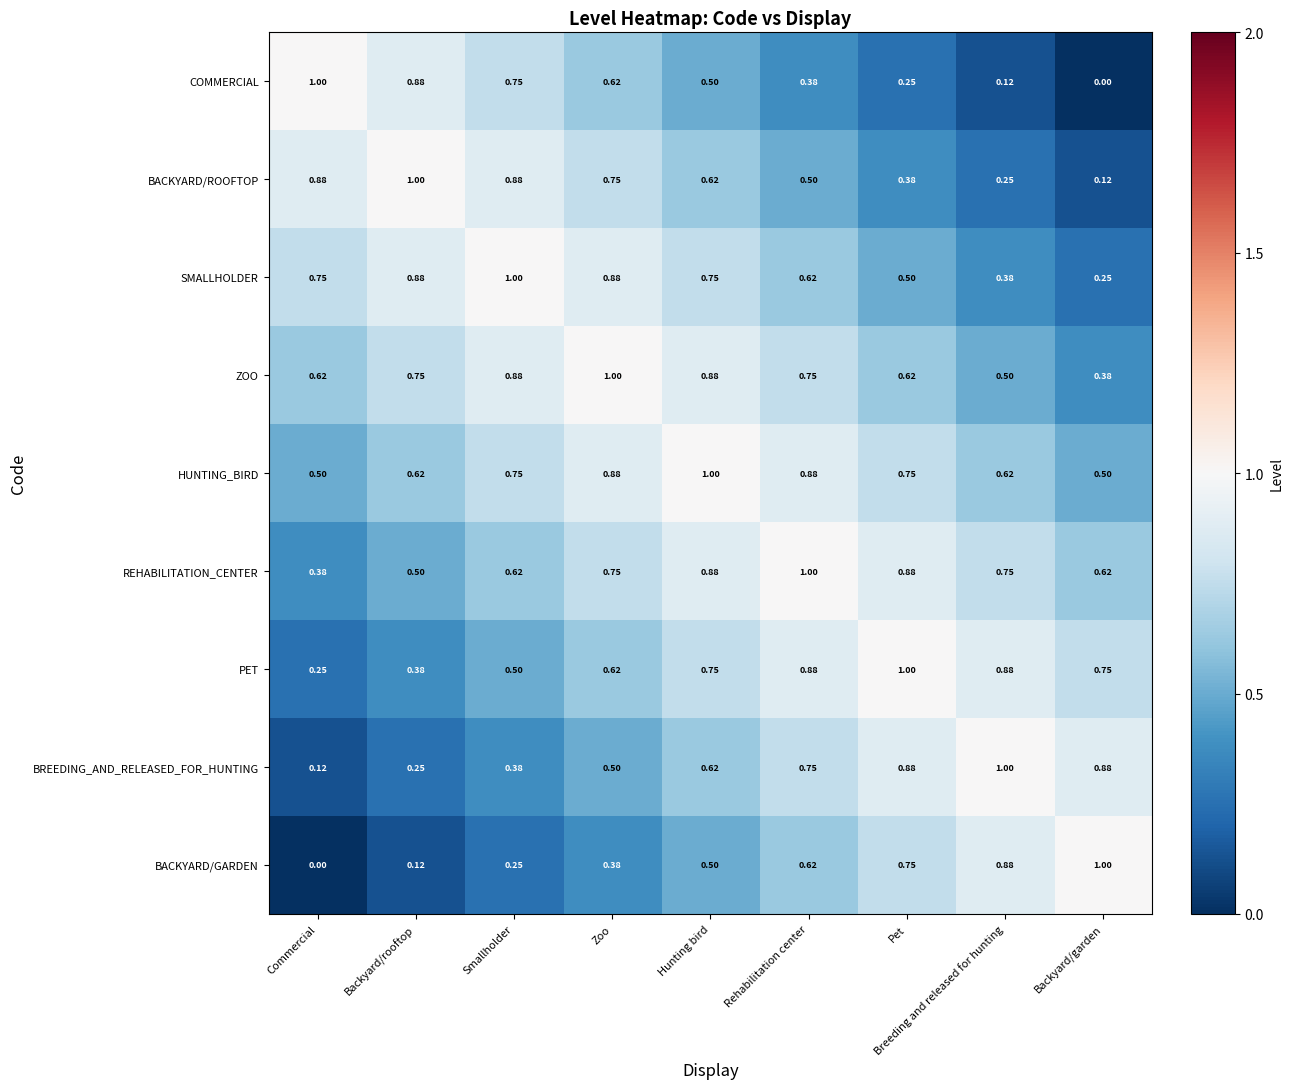

List the labels in order of BACKYARD/GARDEN value, smallest first.

Commercial, Backyard/rooftop, Smallholder, Zoo, Hunting bird, Rehabilitation center, Pet, Breeding and released for hunting, Backyard/garden